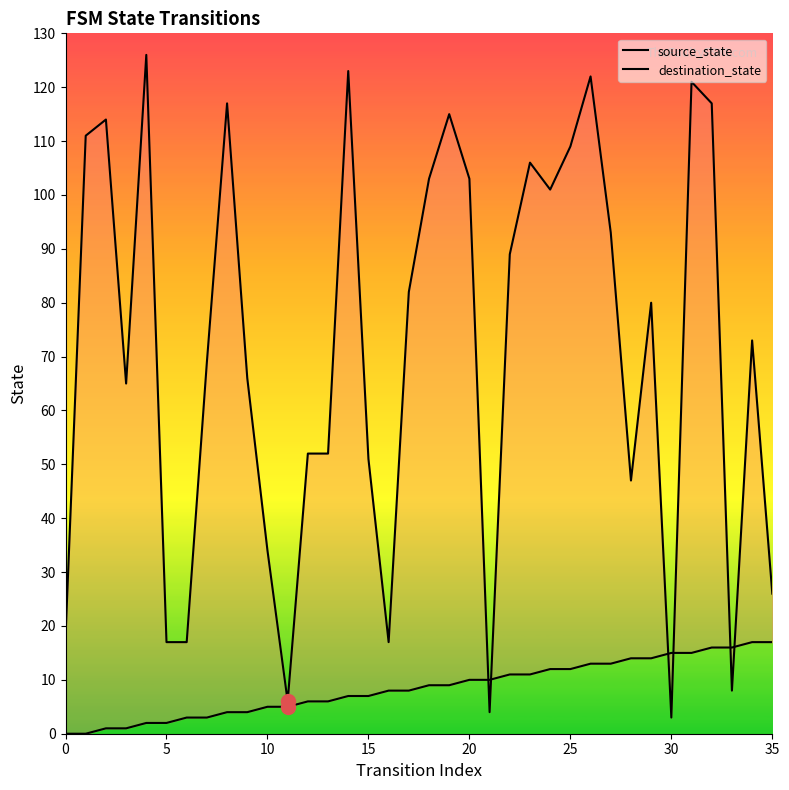

List the series in order of their overall mean, highest first.

destination_state, source_state